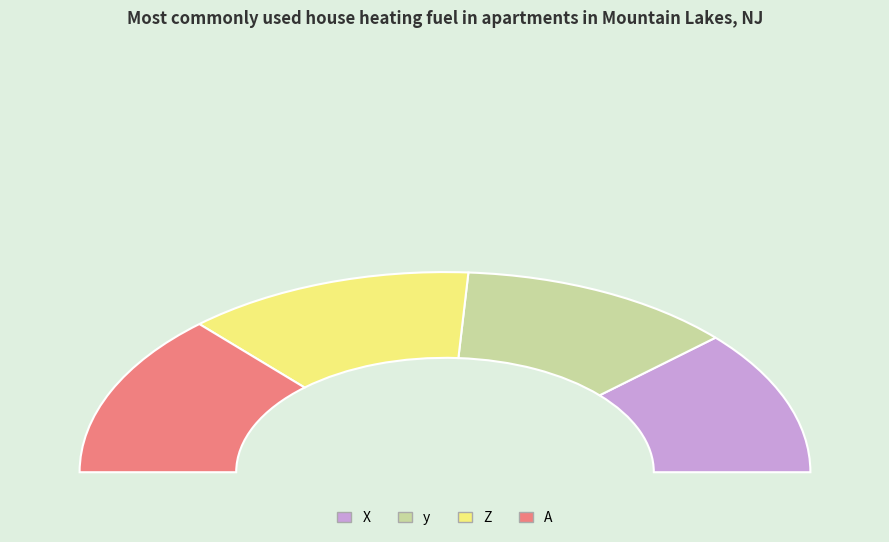

How many slices are in this pie chart?

4